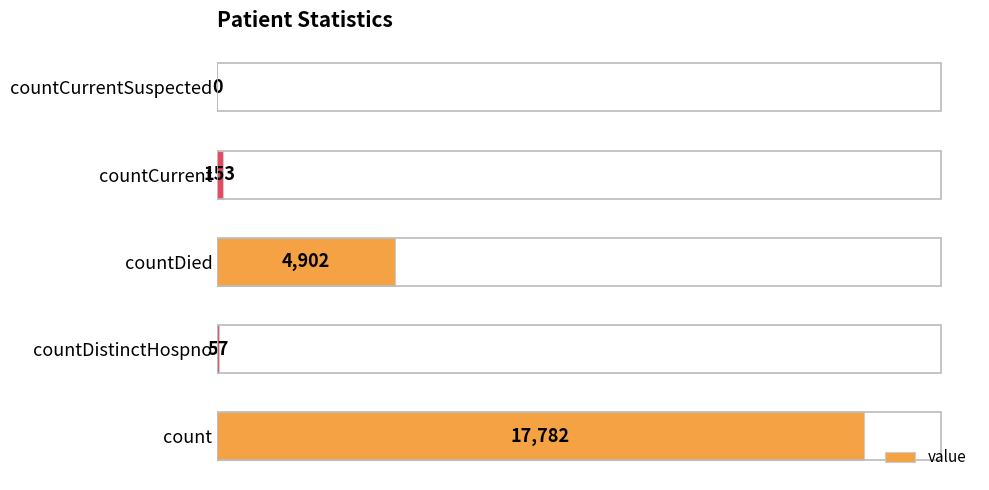

How many series are shown in this chart?

1